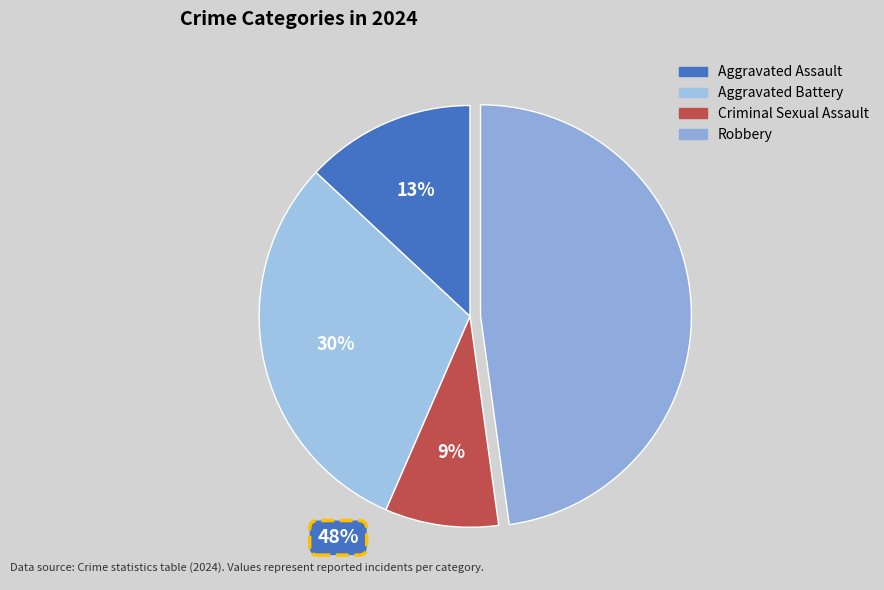

Which has a higher value, Robbery or Criminal Sexual Assault?

Robbery